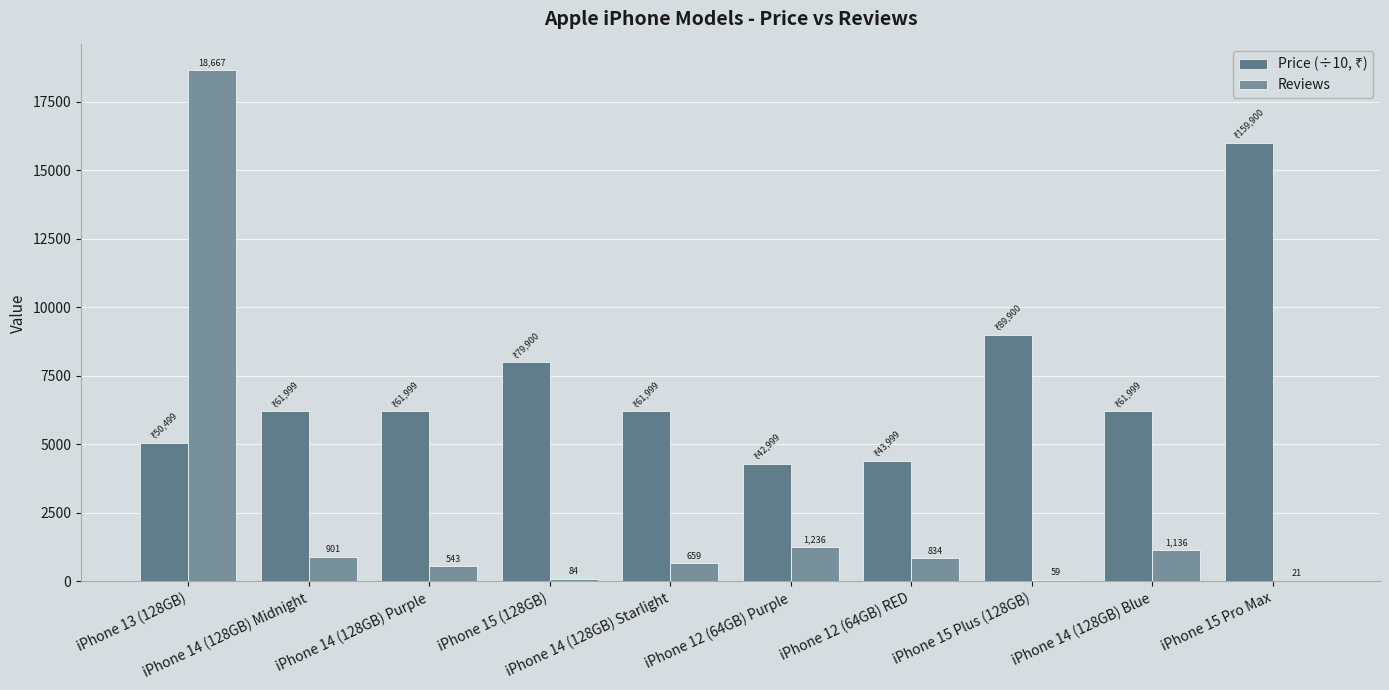

Are the bars grouped side by side (vs. stacked)?

Yes